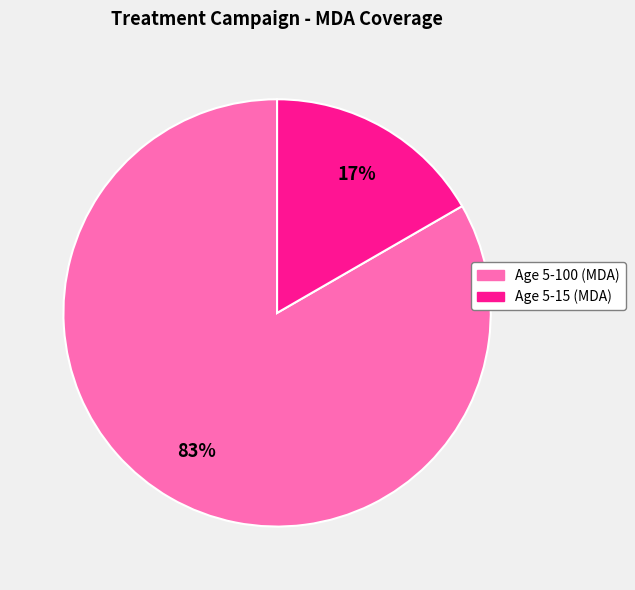

Which slice is the largest?

Age 5-100 (MDA)